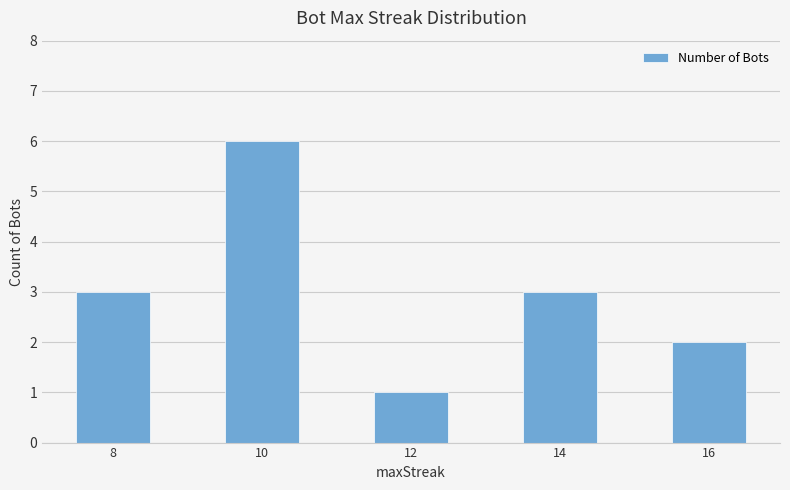

Count the number of data series in this chart.

1